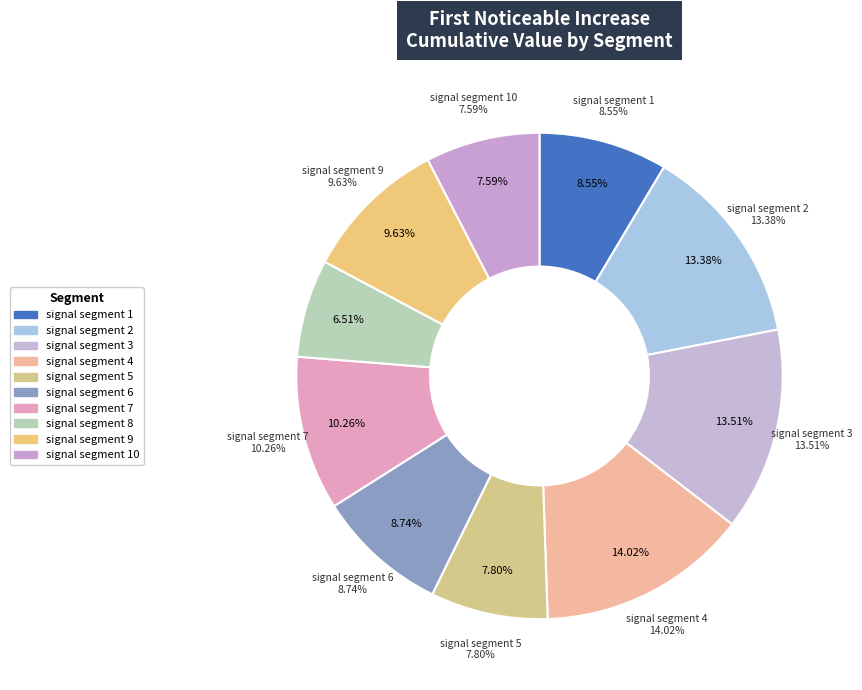

The signal segment 4 slice represents 3% of the pie. True or false?

False